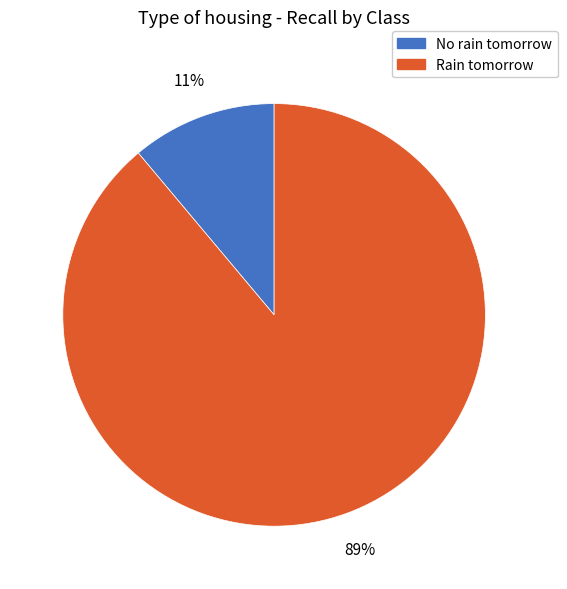

Is the sum of Rain tomorrow and No rain tomorrow greater than half?

Yes